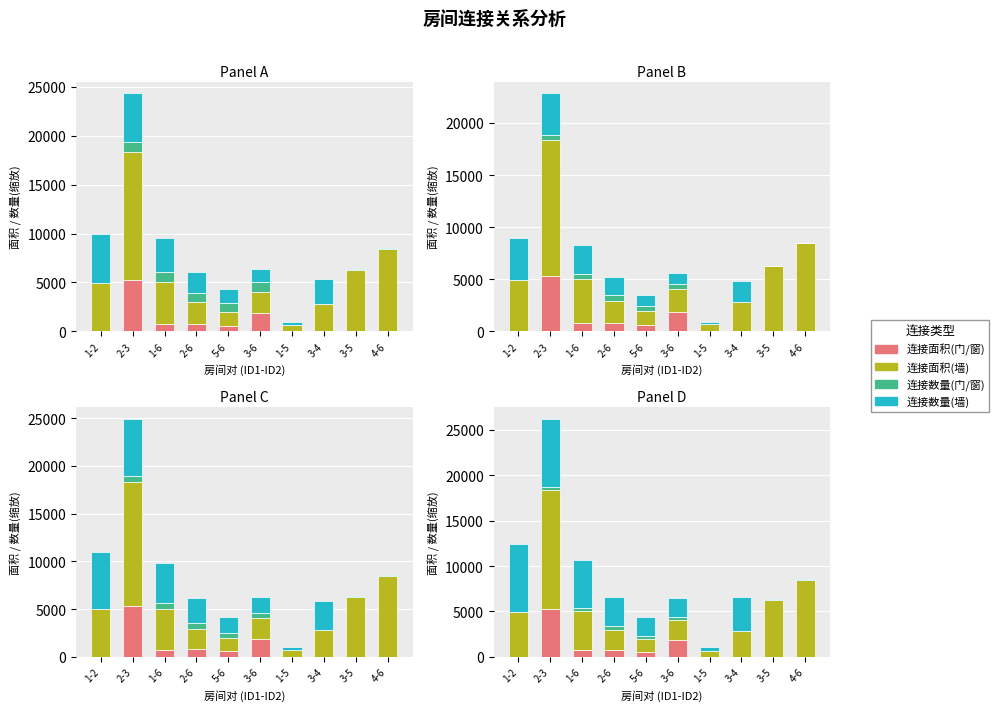

How many 连接数量(门/窗) values are between 0 and 400?

10